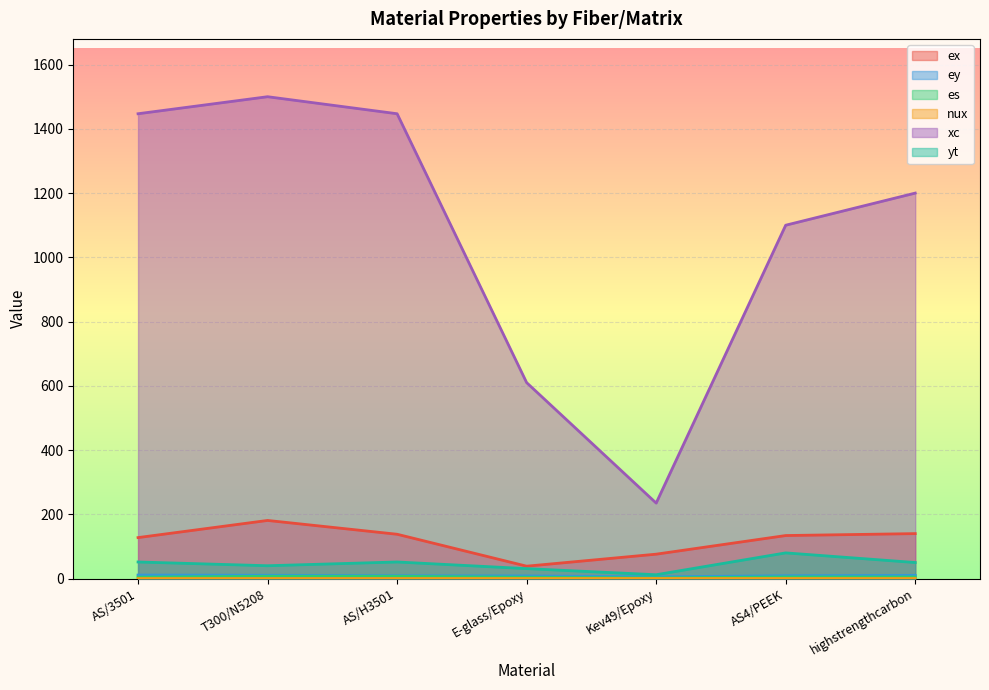

Where is xc nearest to the value 867?

AS4/PEEK